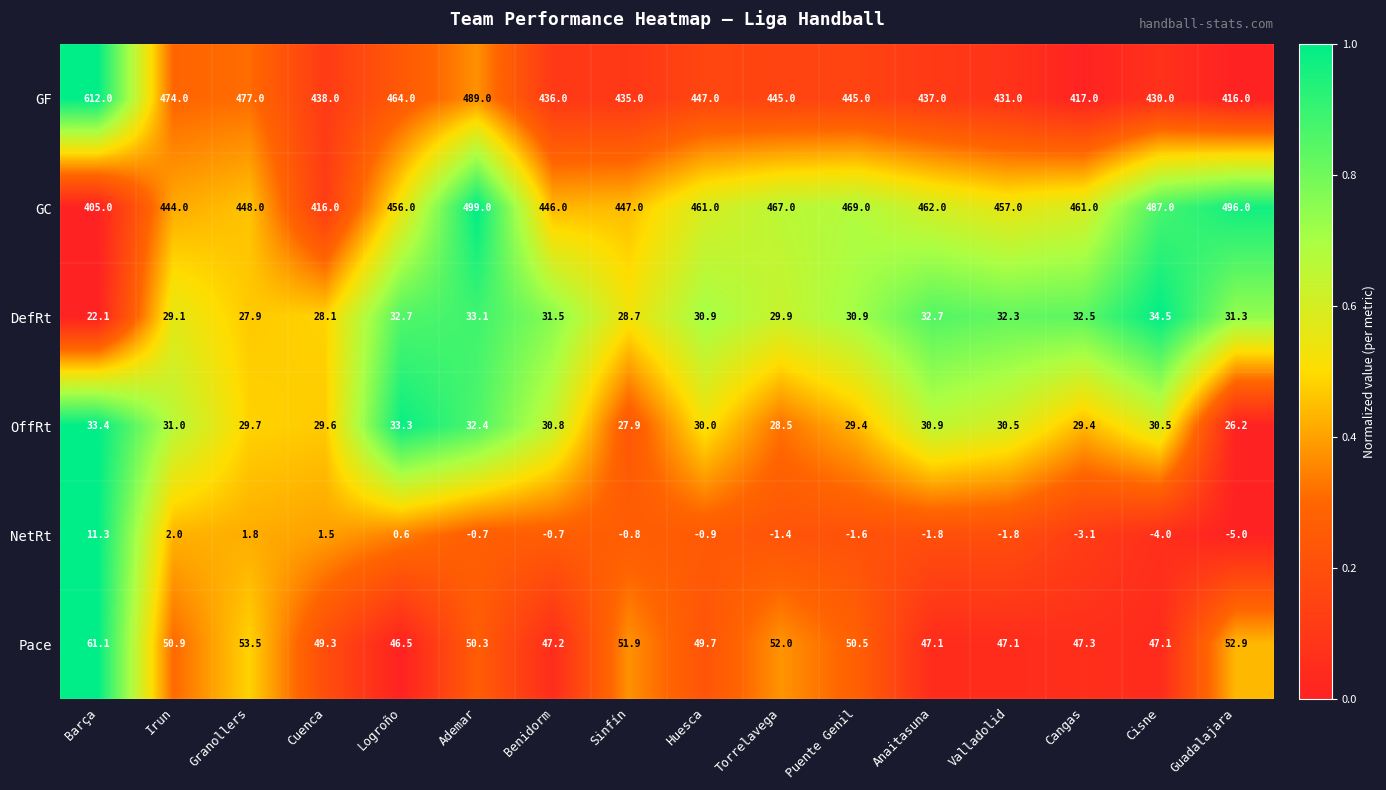

What is the average value of the GC series?

457.6